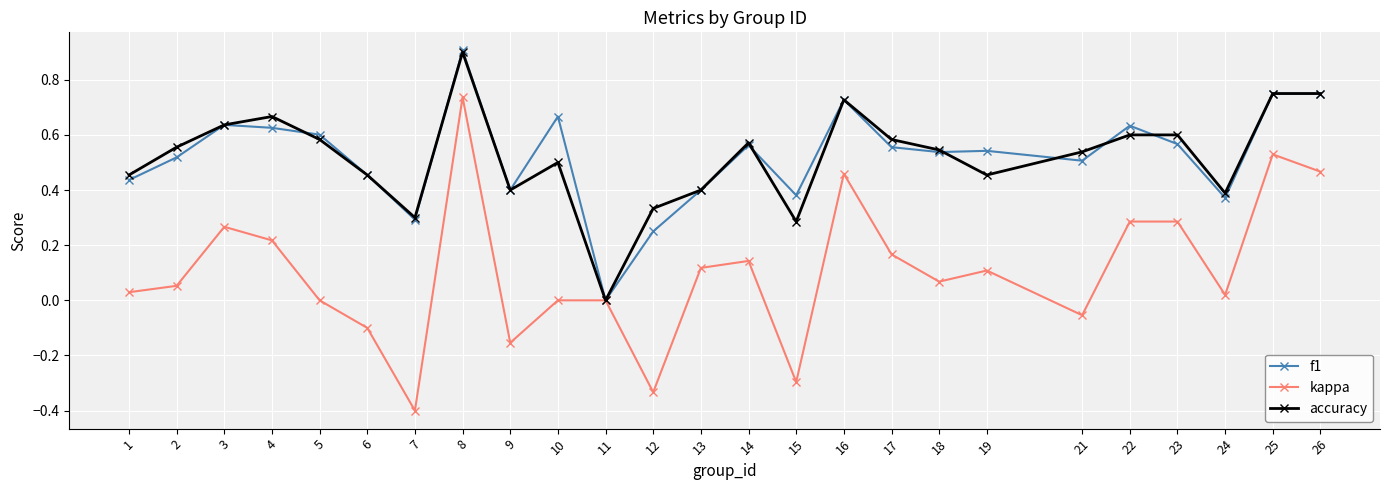

The value of kappa at 13 is 0.1. True or false?

True